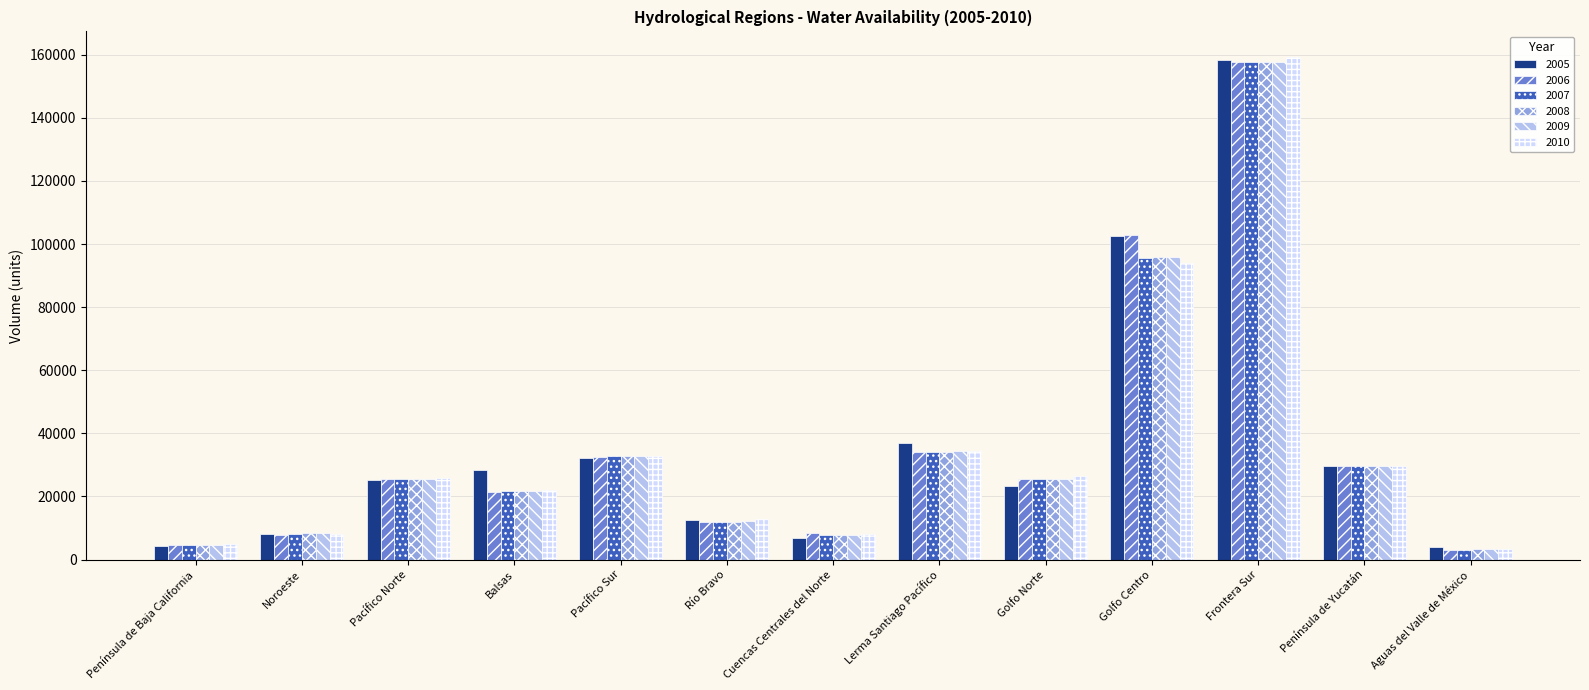

How many bars are there in total?

78